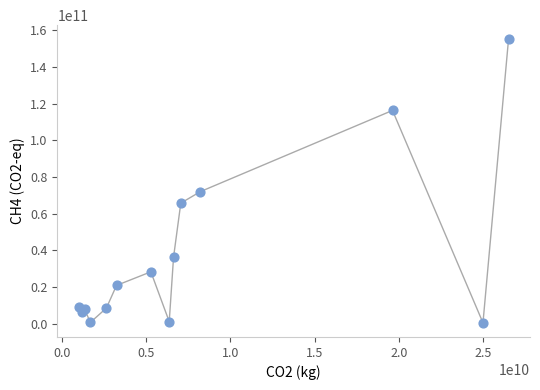

What is the range of X values (max minus min)?

25507112438.1